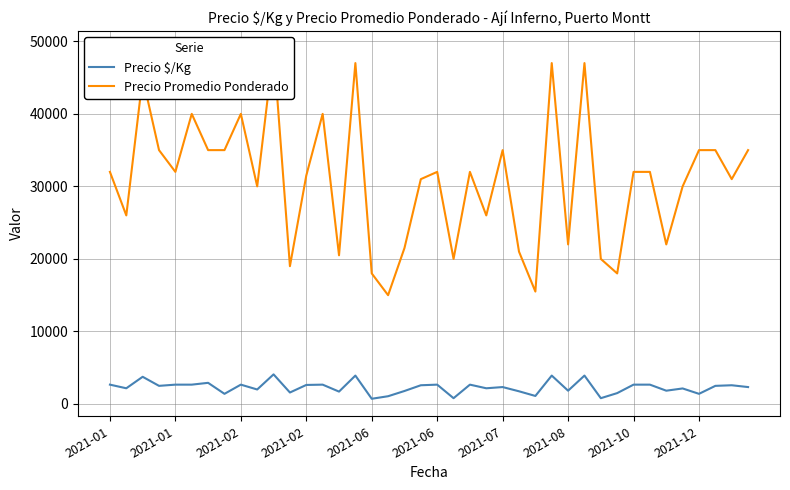

True or false: Precio Promedio Ponderado has more than 0 points higher than both neighbors.

True